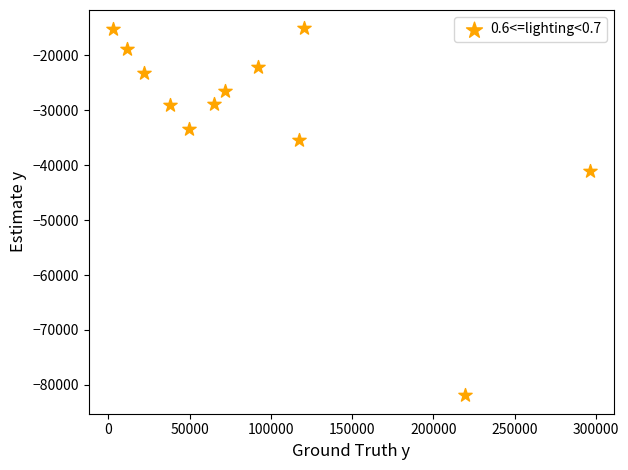

What Y value in the scatter plot is closest to -48500?

-41100